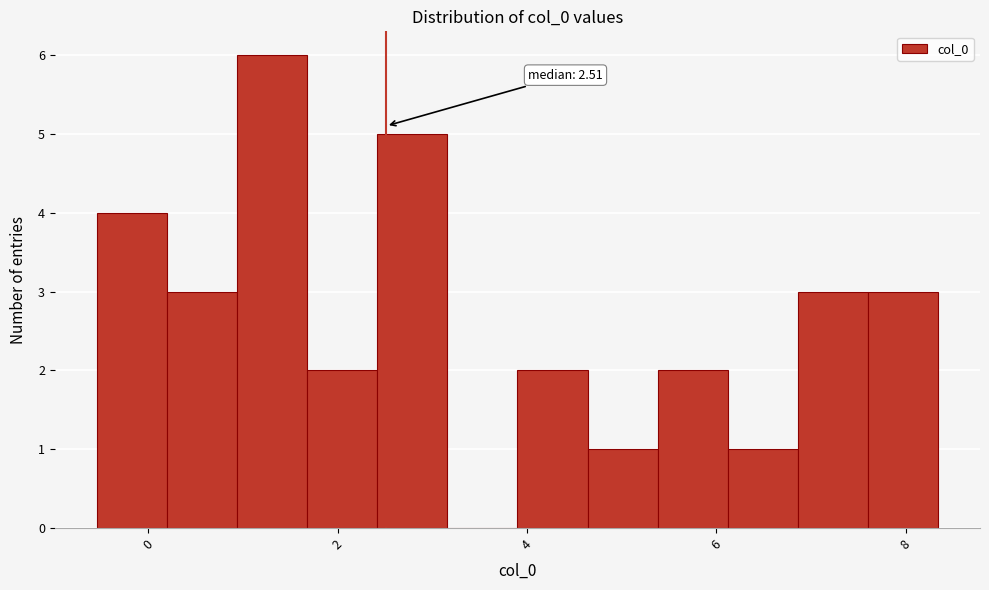

Around what value on the x-axis is the tallest bar? Give the approximate position of its centre, as read against the axis.

1.4